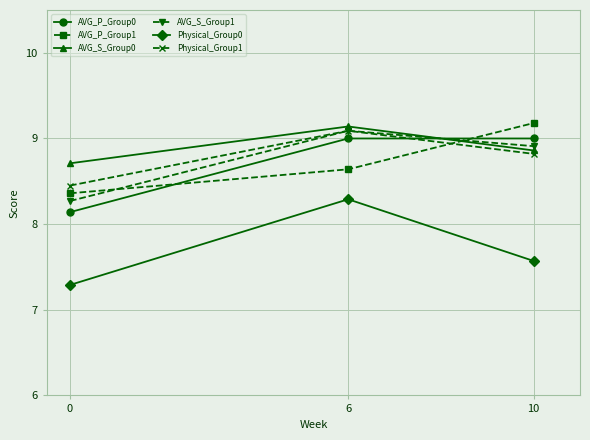

What is the value of the AVG_P_Group0 point at the 1st from the left?

8.1